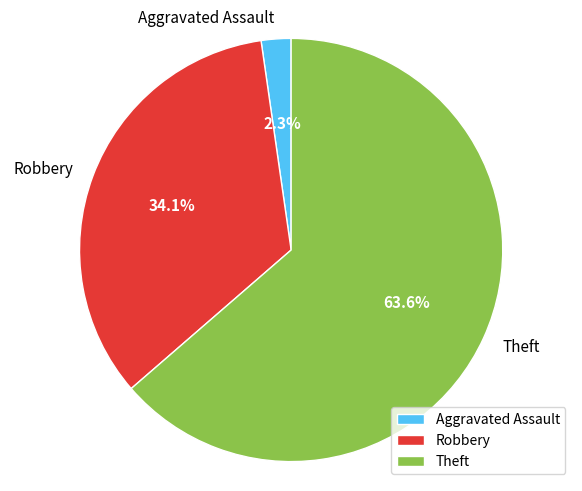

Which category accounts for the majority?

Theft